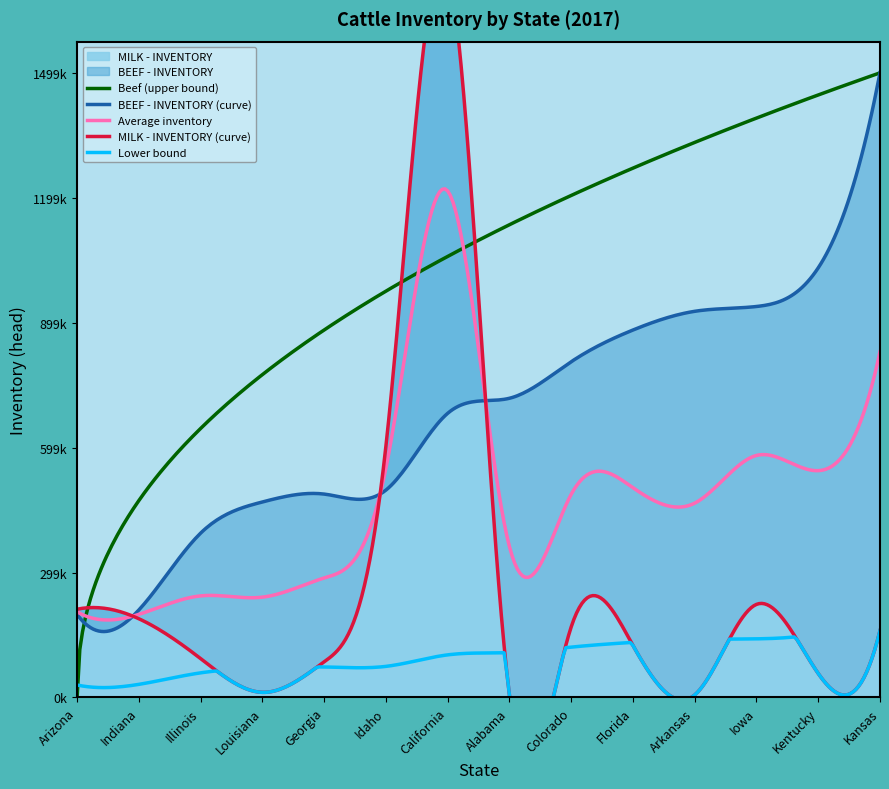

What is the difference between the maximum and second lowest values in the BEEF - INVENTORY series?

1289675